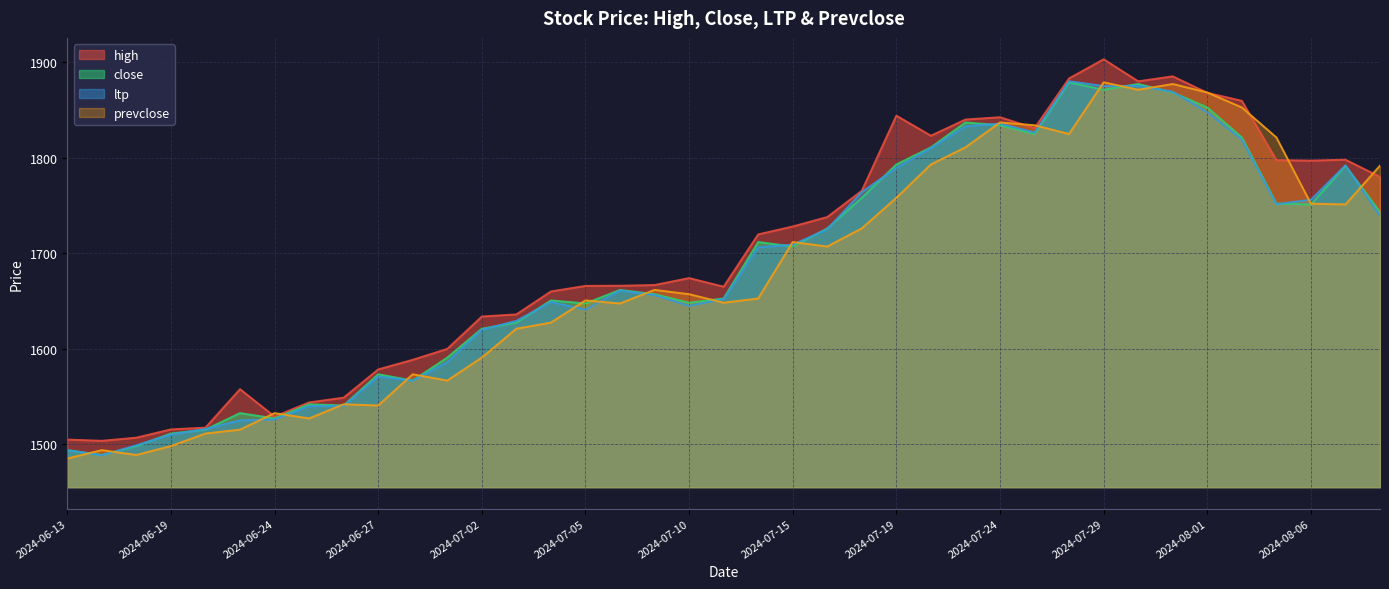

The high series shows 1578.4 at 2024-06-27. True or false?

True